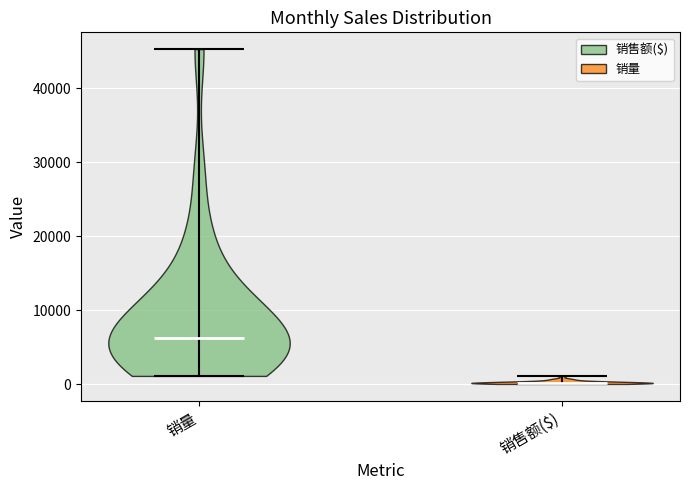

Reading left to right, read every violin against the y-axis: where its median line is, and the lowest and highest points it reaches. The values are not printed on the chart, so give them approximately, as read against the axis.

销量: median line 6000, lowest point 1000, highest point 45000
销售额($): median line 0, lowest point 0, highest point 1000